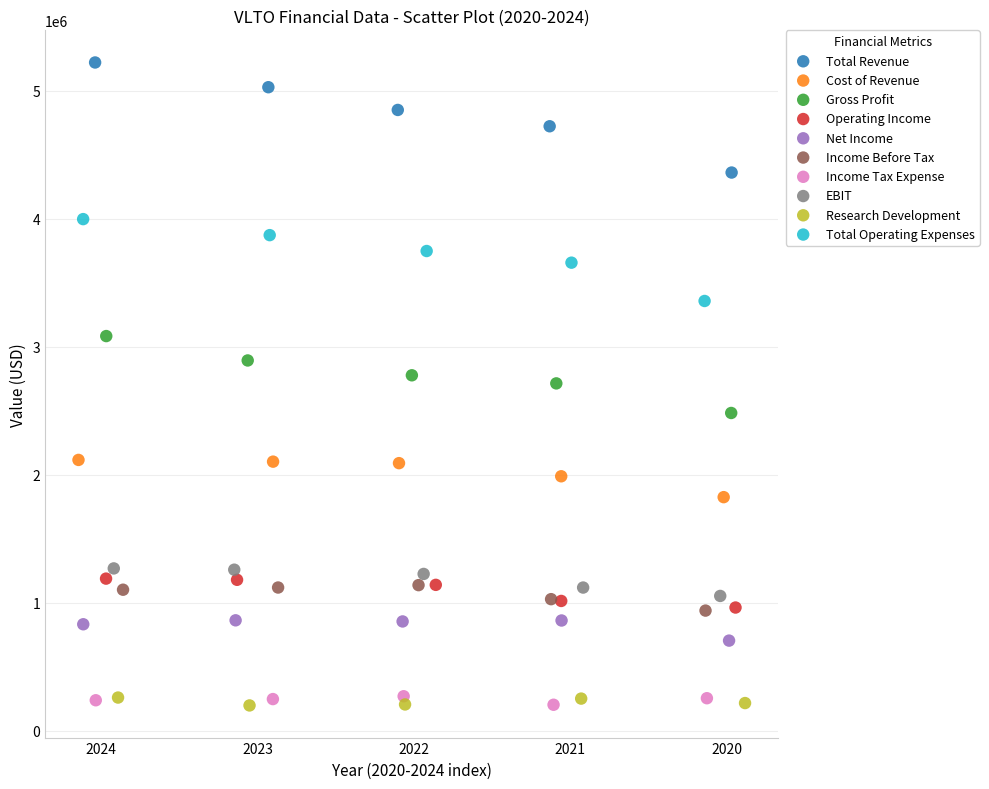

Which series contains the highest Y value?

Total Revenue